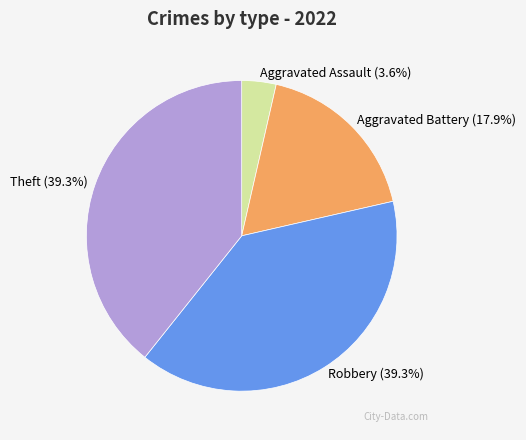

Combined, what portion of the pie is Robbery and Aggravated Battery?

57.1%